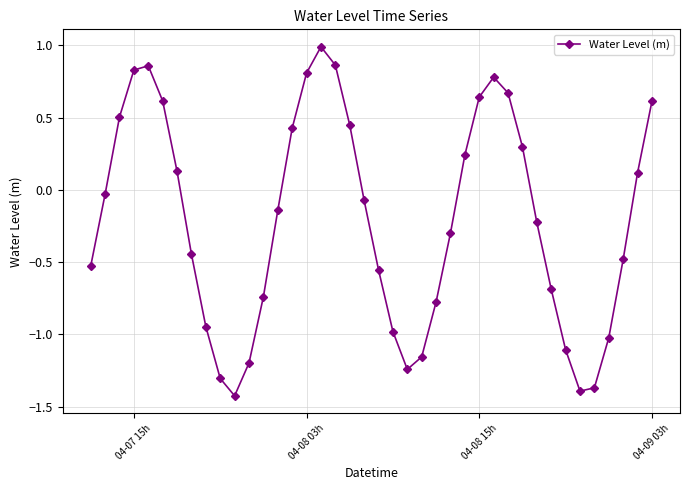

What is the difference between the second highest and second lowest values?

2.3